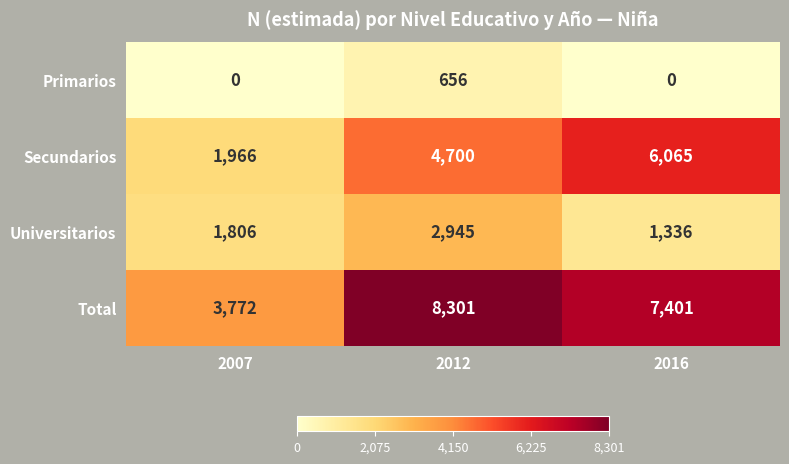

What is the difference between the Universitarios values at 2016 and 2007?

470